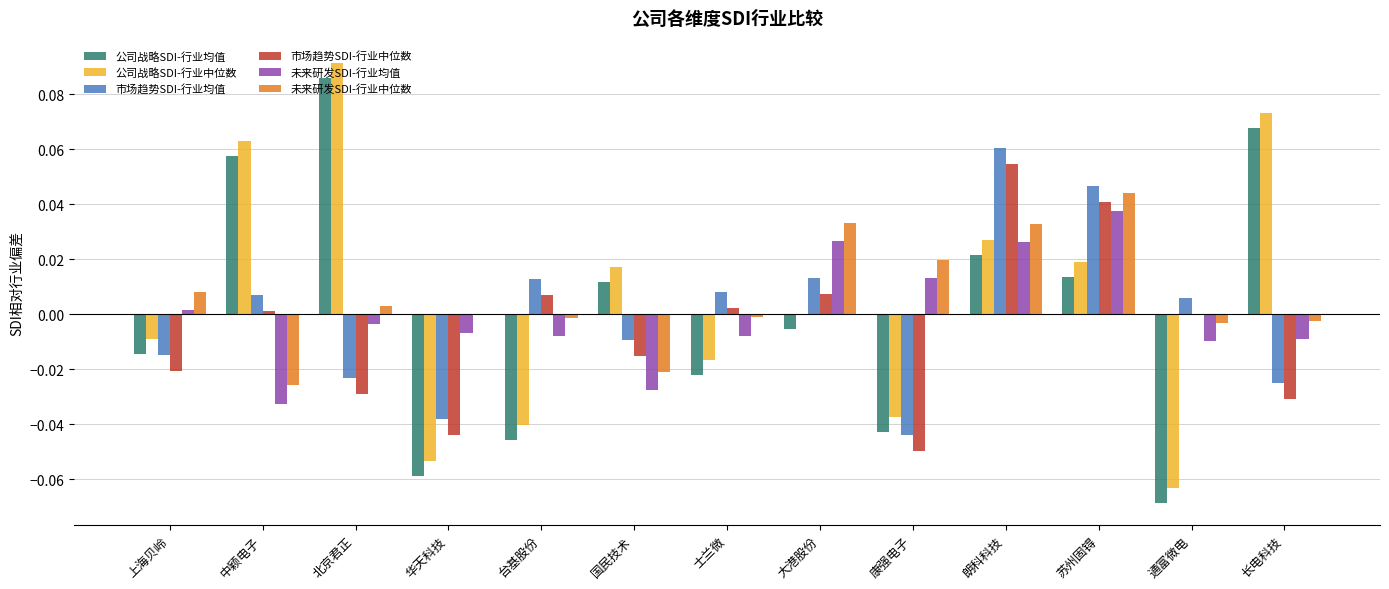

At which category is the sum across all series the highest?

朗科科技